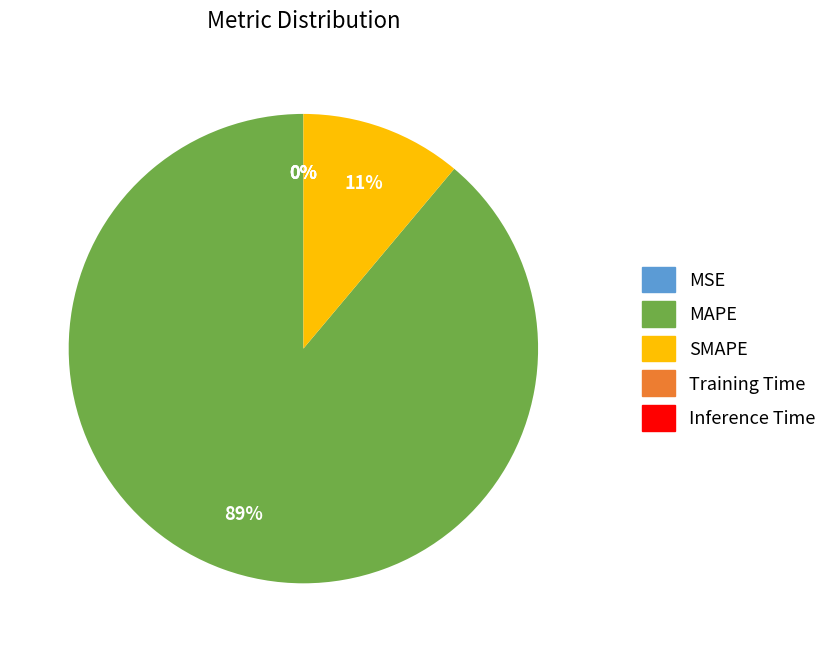

Between SMAPE and MAPE, which is larger?

MAPE